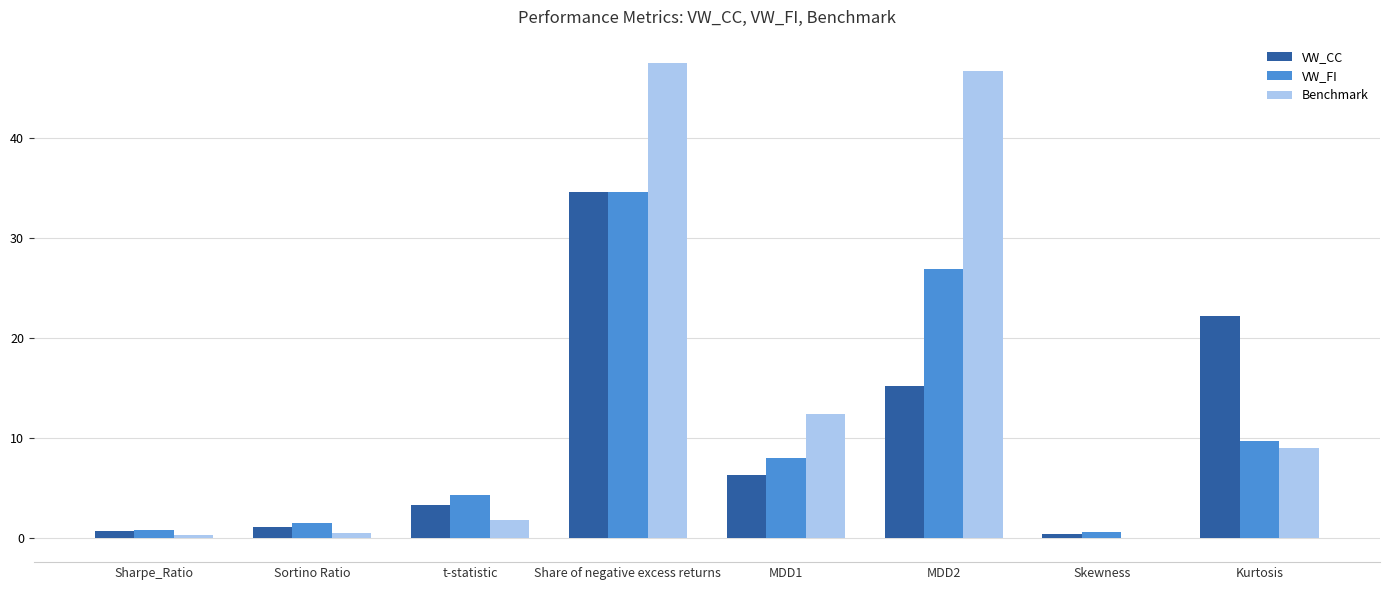

The value of Benchmark at MDD2 is 75.0. True or false?

False